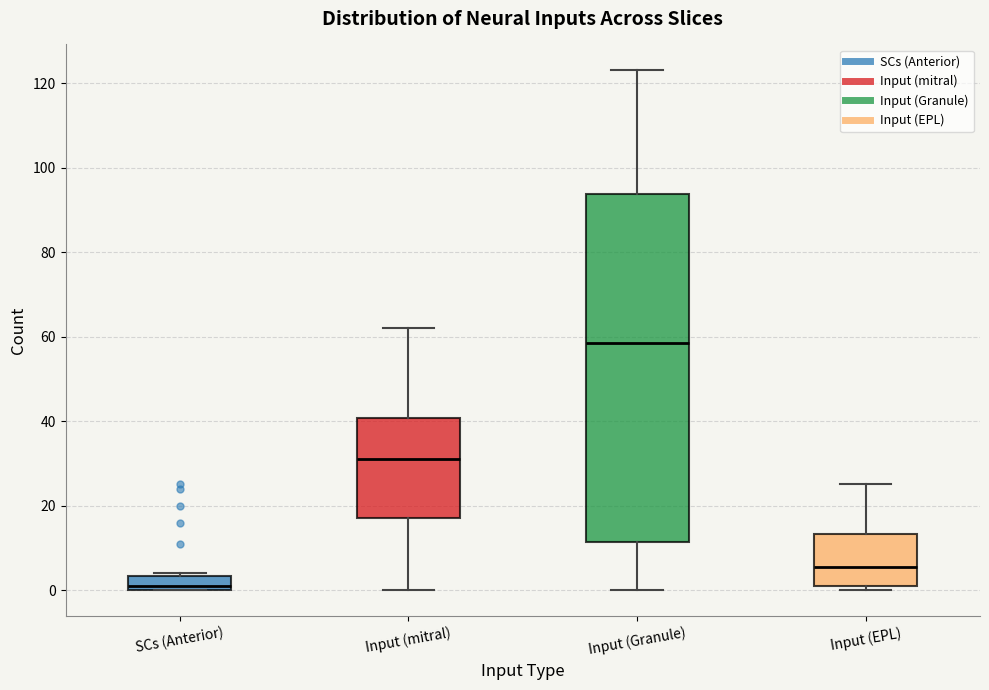

Reading left to right, transcribe this box plot: for each box, give where its median line is, the range the box spans, and where its two whiskers end, as read against the y-axis. The values are not printed on the chart, so give them approximately, as read against the axis.

SCs (Anterior): median 2, box 0 to 4, whiskers 0 to 4 (just above the box's upper edge)
Input (mitral): median 32, box 18 to 40, whiskers 0 to 62
Input (Granule): median 58, box 12 to 94, whiskers 0 to 124
Input (EPL): median 6, box 2 to 14, whiskers 0 to 26